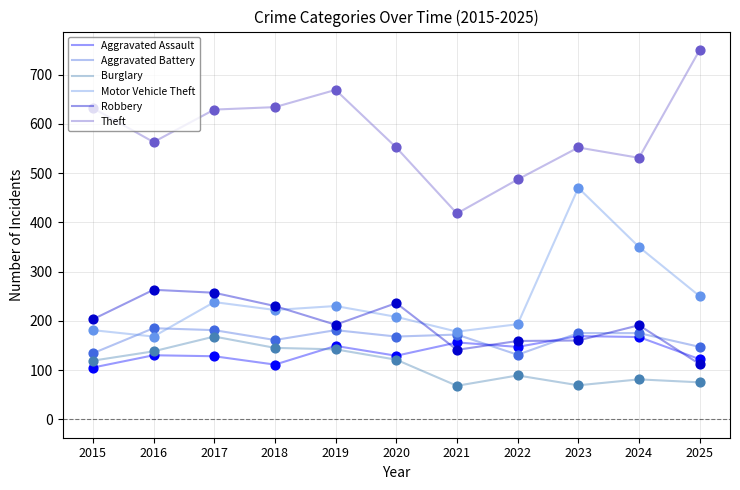

Which series has the largest total across all categories?

Theft